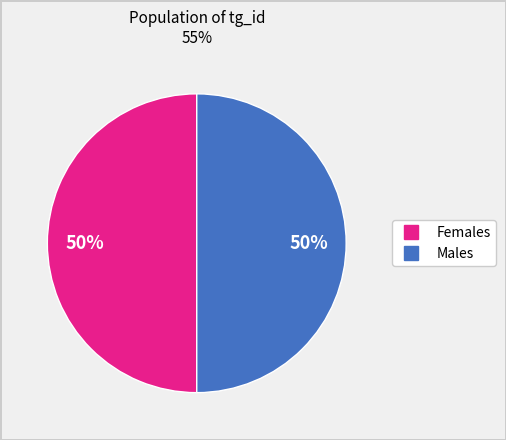

To the nearest percent, what is the average slice percentage?

50%